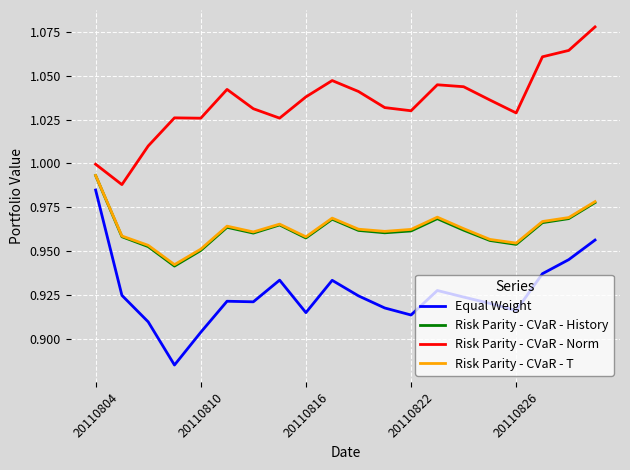

What are all the series names shown in the legend?

Equal Weight, Risk Parity - CVaR - History, Risk Parity - CVaR - Norm, Risk Parity - CVaR - T